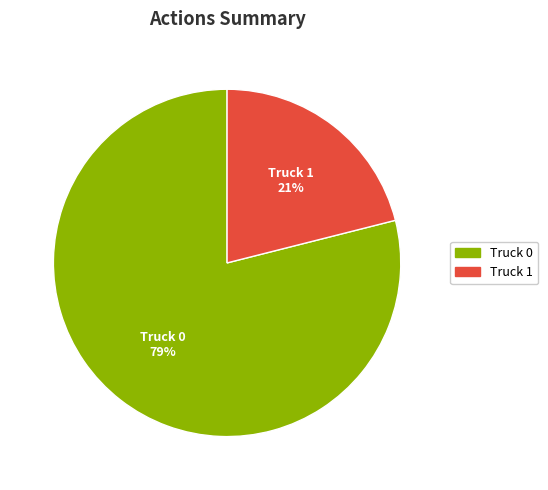

To the nearest percent, what is the difference between the Truck 0 and Truck 1 slice percentages?

58%